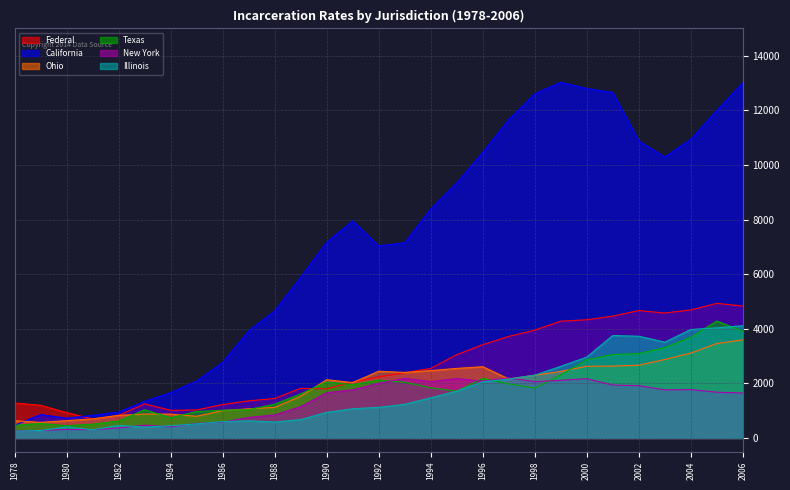

What is the greatest value displayed?

13032